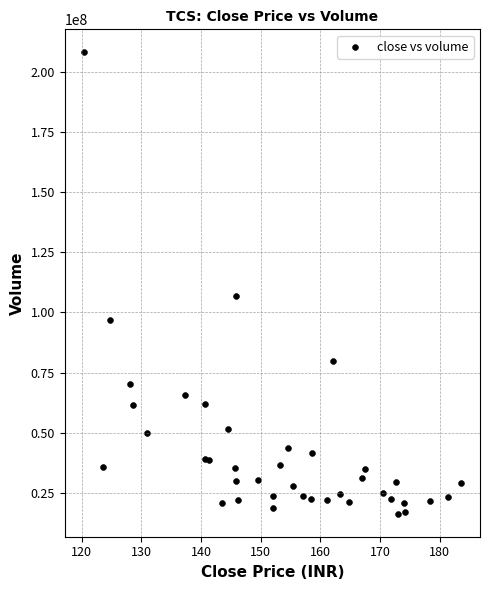

What Y value in the scatter plot is closest to 112226360?

106968720